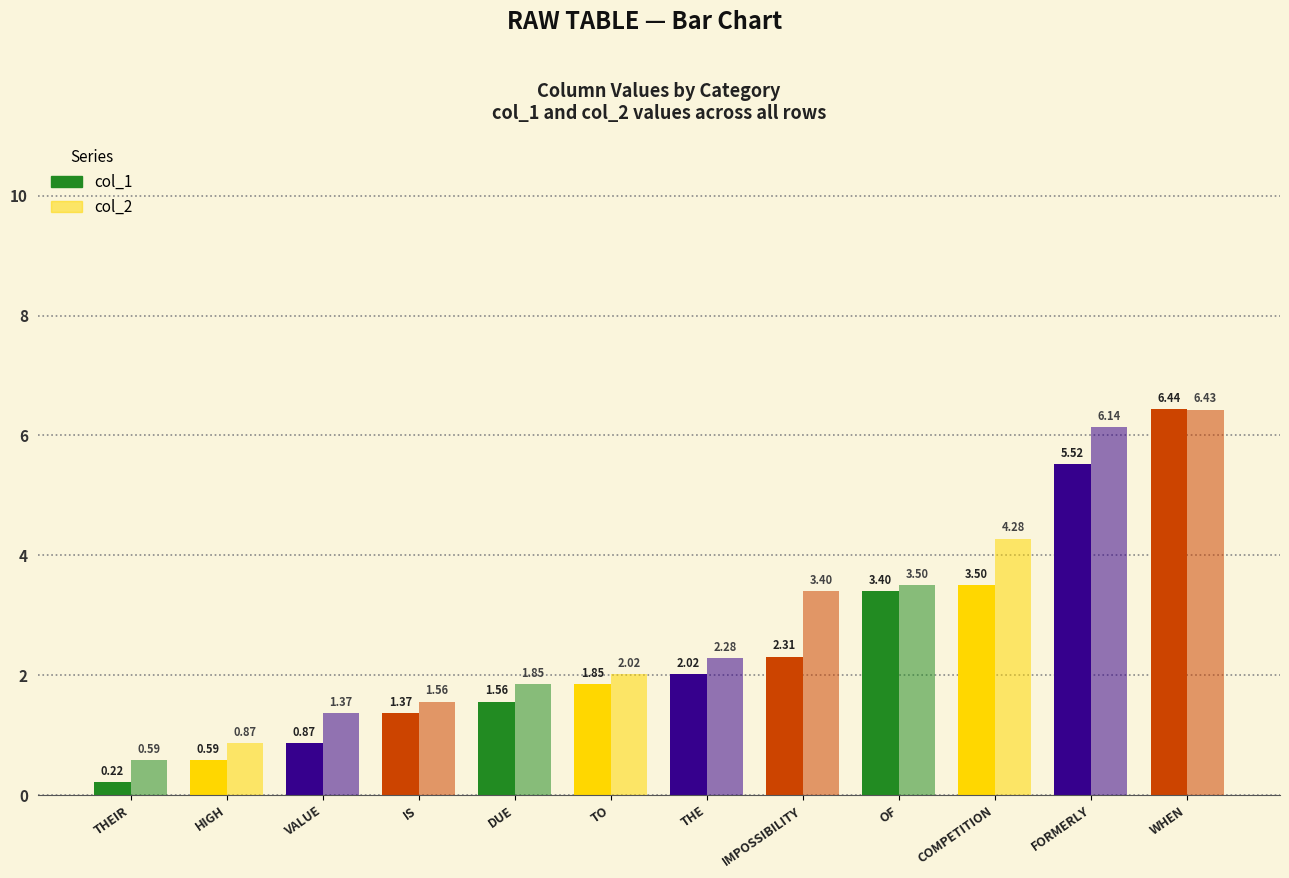

At which label does col_1 first exceed 2?

THE